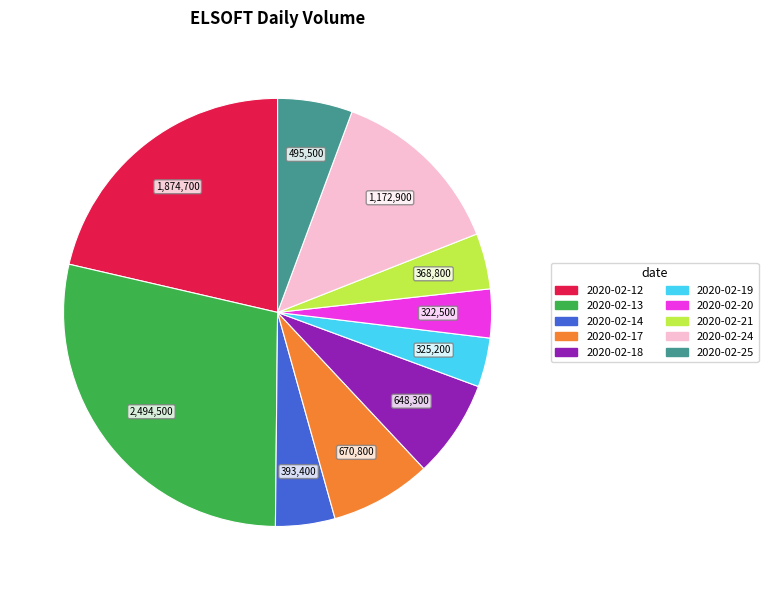

True or false: 2020-02-17 accounts for 1% of the total.

False